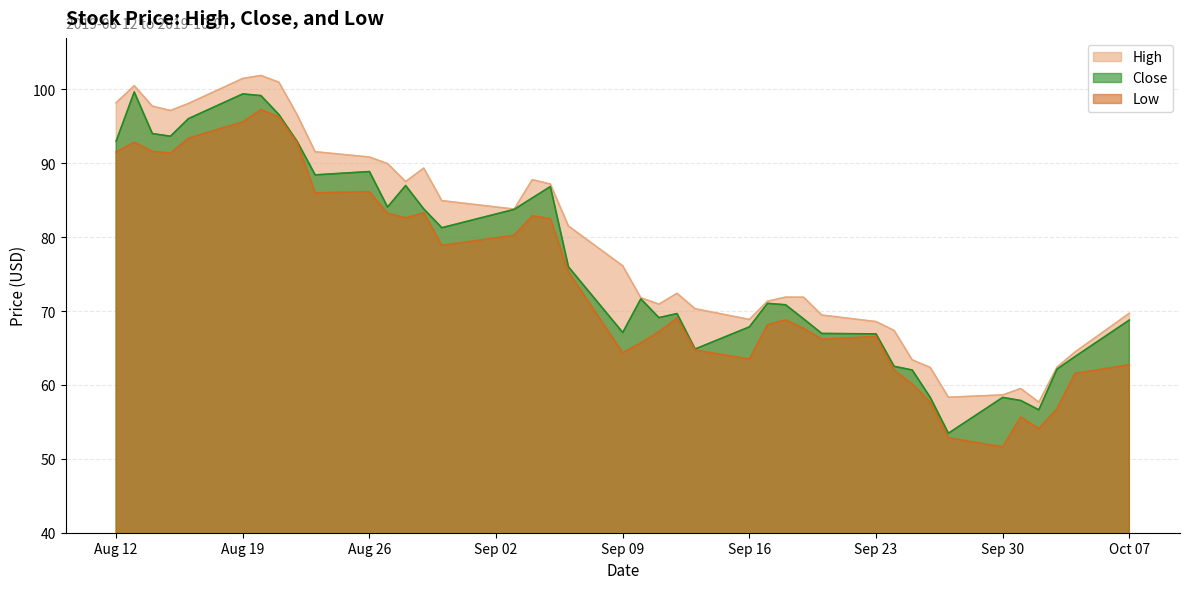

Which series has the largest range (max minus min)?

Close